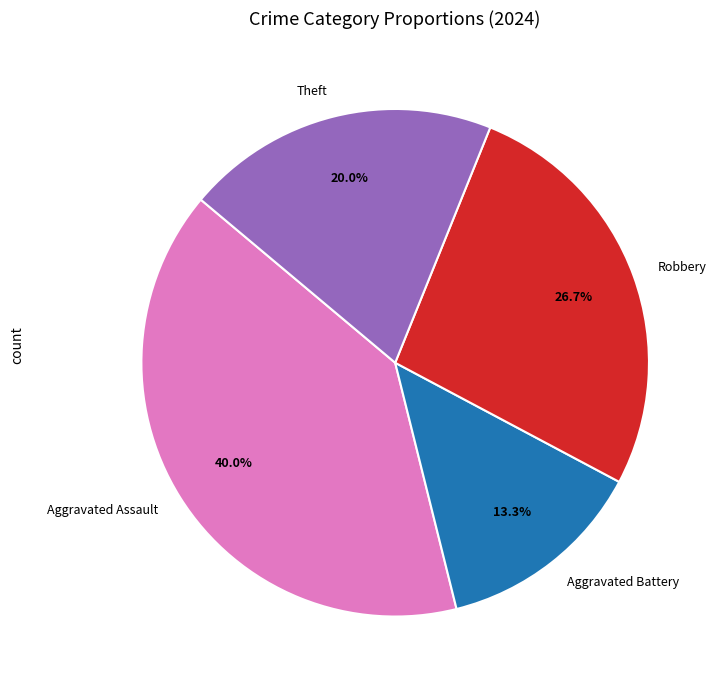

What percentage is the Robbery slice, to the nearest percent?

27%